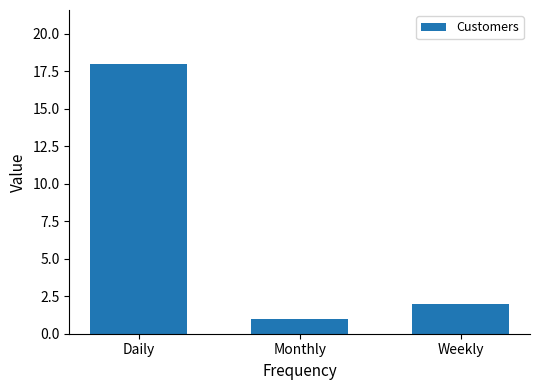

How many categories are shown in the chart?

3